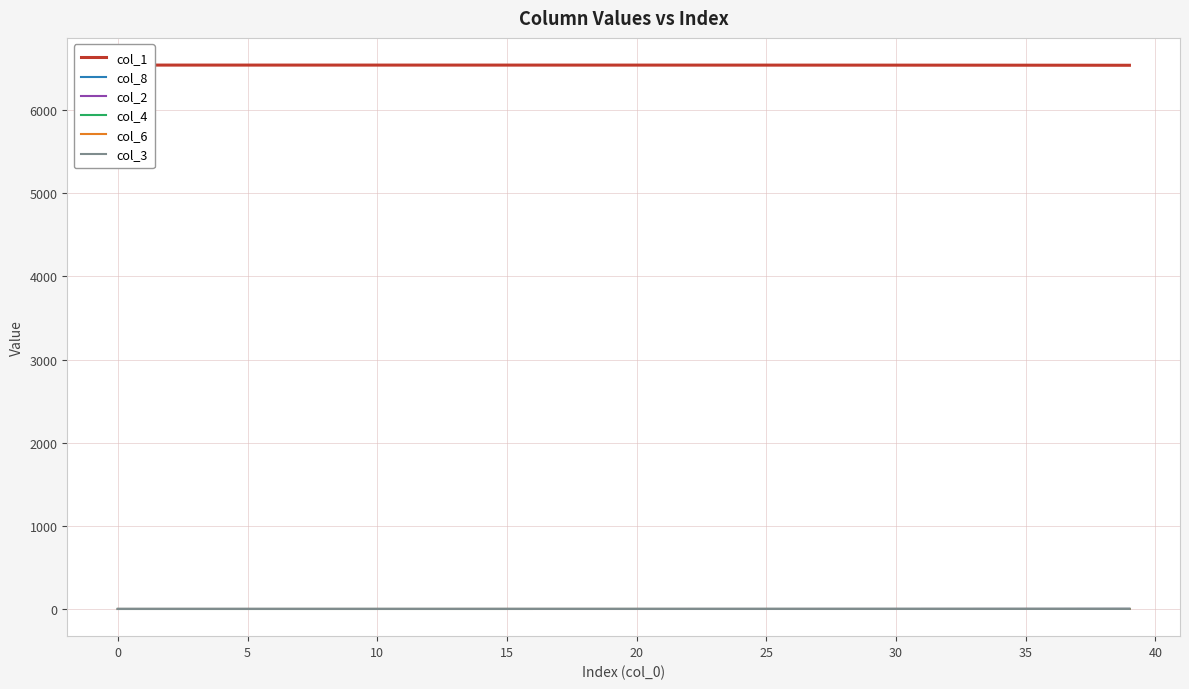

Reading left to right, list all the values displayed in this chart.

col_1: 6542.0	6542.0	6542.0	6542.0	6542.0	6542.0	6542.0	6542.0	6541.9	6541.9	6541.9	6541.9	6541.9	6541.9	6541.9	6541.9	6541.9	6541.8	6541.8	6541.8	6541.8	6541.7	6541.7	6541.7	6541.6	6541.6	6541.5	6541.4	6541.4	6541.3	6541.2	6541.1	6541.0	6540.9	6540.7	6540.6	6540.4	6540.2	6539.9	6539.7
col_8: 0.0	0.0	0.0	0.0	0.0	0.0	0.0	0.0	0.0	0.0	0.0	0.0	0.0	0.0	0.0	0.1	0.1	0.1	0.1	0.1	0.1	0.1	0.1	0.1	0.2	0.2	0.2	0.2	0.3	0.3	0.3	0.4	0.5	0.5	0.6	0.7	0.7	0.8	0.9	1.0
col_2: 0.0	0.0	0.0	0.0	0.0	0.0	0.0	0.0	0.0	0.0	0.0	0.0	0.0	0.0	0.1	0.1	0.1	0.1	0.1	0.1	0.1	0.1	0.1	0.1	0.1	0.2	0.2	0.2	0.2	0.3	0.3	0.3	0.4	0.4	0.5	0.5	0.6	0.7	0.8	0.9
col_4: 0.0	0.0	0.0	0.0	0.0	0.0	0.0	0.0	0.0	0.0	0.0	0.0	0.0	0.0	0.0	0.0	0.0	0.0	0.0	0.0	0.0	0.0	0.0	0.0	0.0	0.0	0.1	0.1	0.1	0.1	0.1	0.1	0.1	0.1	0.1	0.1	0.2	0.2	0.2	0.2
col_6: 0.0	0.0	0.0	0.0	0.0	0.0	0.0	0.0	0.0	0.0	0.0	0.0	0.0	0.0	0.0	0.0	0.0	0.0	0.0	0.0	0.0	0.0	0.0	0.0	0.0	0.0	0.0	0.0	0.0	0.0	0.0	0.0	0.1	0.1	0.1	0.1	0.1	0.1	0.1	0.1
col_3: 0.0	0.0	0.0	0.0	0.0	0.0	0.0	0.0	0.0	0.0	0.0	0.0	0.0	0.0	0.0	0.0	0.0	0.0	0.0	0.0	0.0	0.0	0.0	0.0	0.0	0.0	0.0	0.0	0.0	0.0	0.0	0.0	0.0	0.0	0.0	0.0	0.0	0.0	0.0	0.1